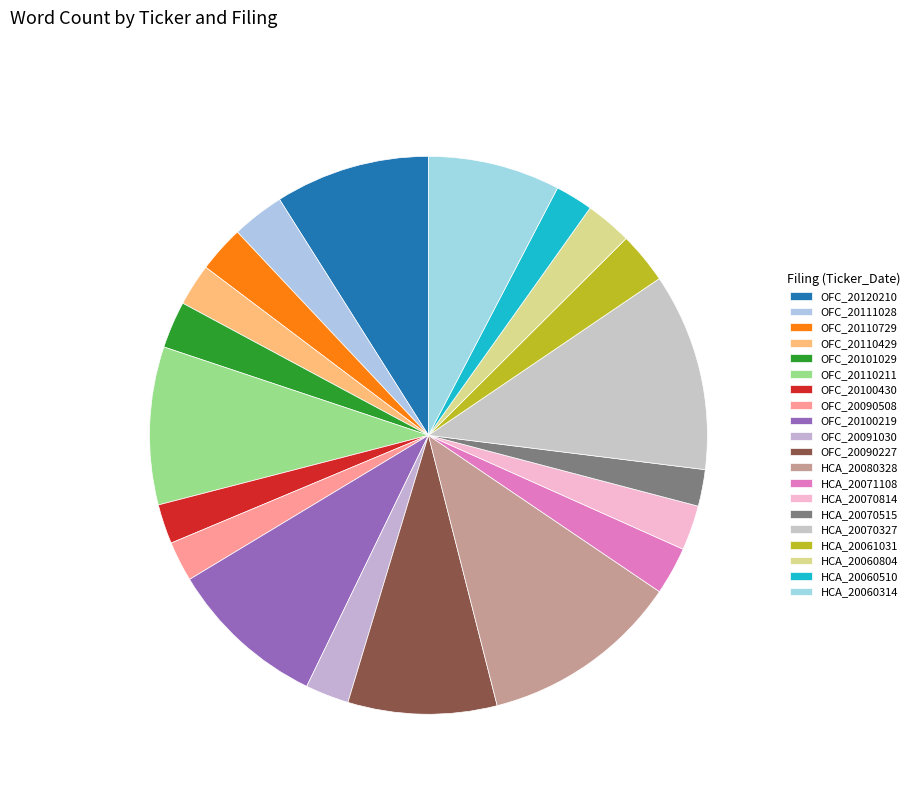

Count the number of slices in the pie.

20